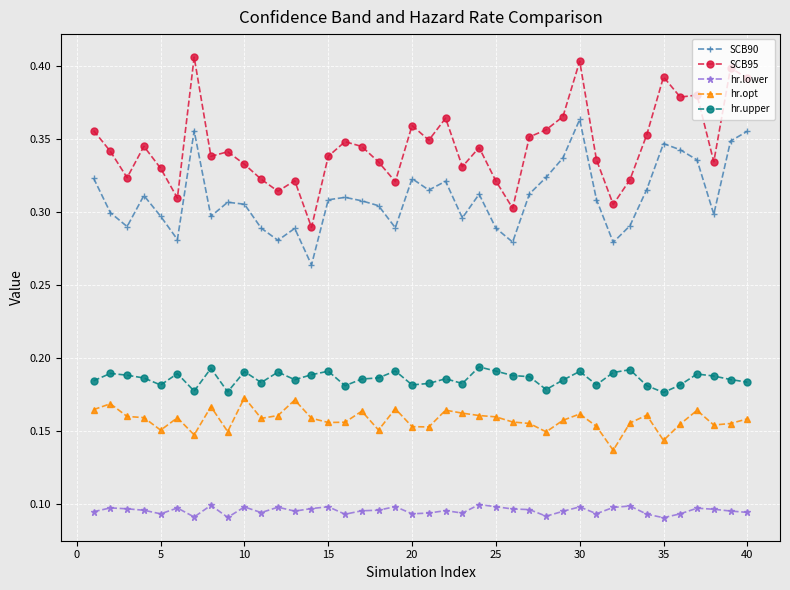

At how many categories does at least one series exceed 0?

40